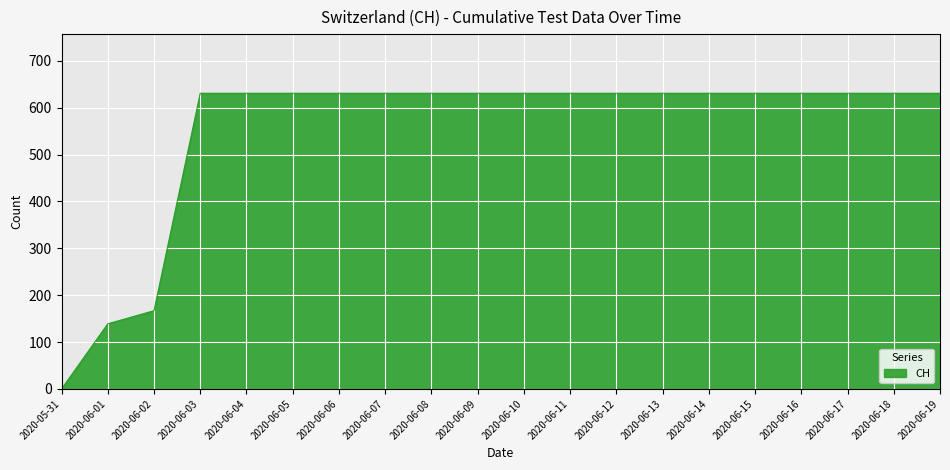

The value at 2020-06-03 is 170. True or false?

False